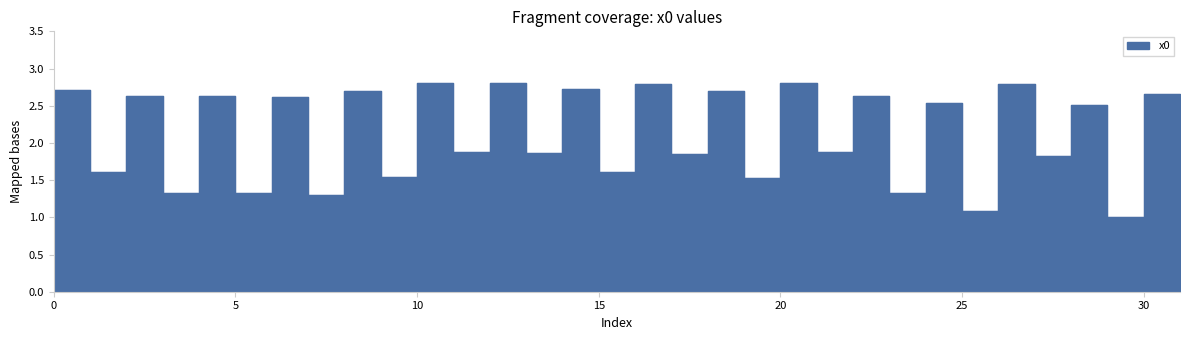

Reading left to right, what are all the values shown in this chart?

2.7	1.6	2.6	1.3	2.6	1.3	2.6	1.3	2.7	1.5	2.8	1.9	2.8	1.9	2.7	1.6	2.8	1.9	2.7	1.5	2.8	1.9	2.6	1.3	2.5	1.1	2.8	1.8	2.5	1.0	2.7	1.4